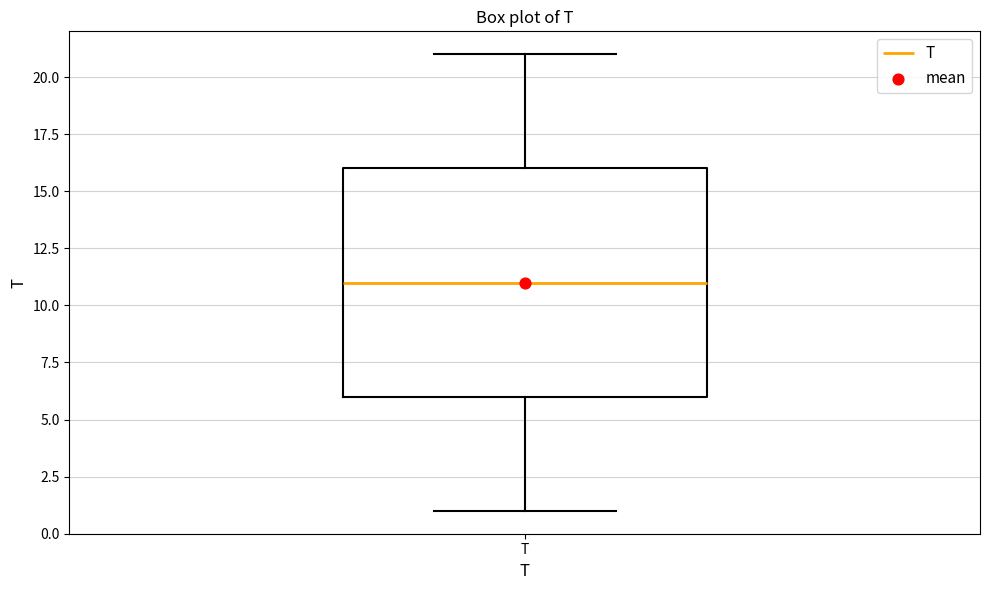

Transcribe this box plot: give where the median line is, the range the box spans, and where the two whiskers end, as read against the y-axis. The values are not printed on the chart, so give them approximately, as read against the axis.

median 11, box 6 to 16, whiskers 1 to 21